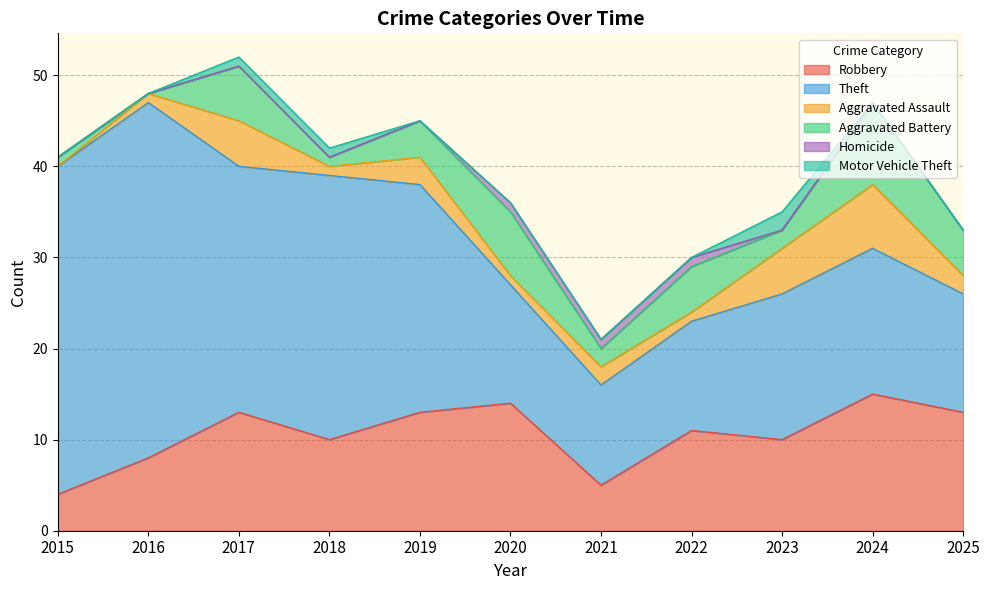

How many interior local valleys does the Aggravated Assault series have?

3